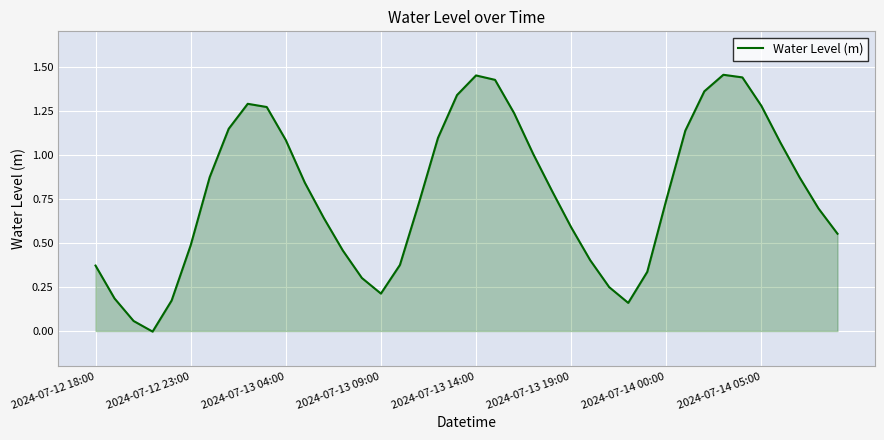

Does the chart display data point markers on the line(s)?

No